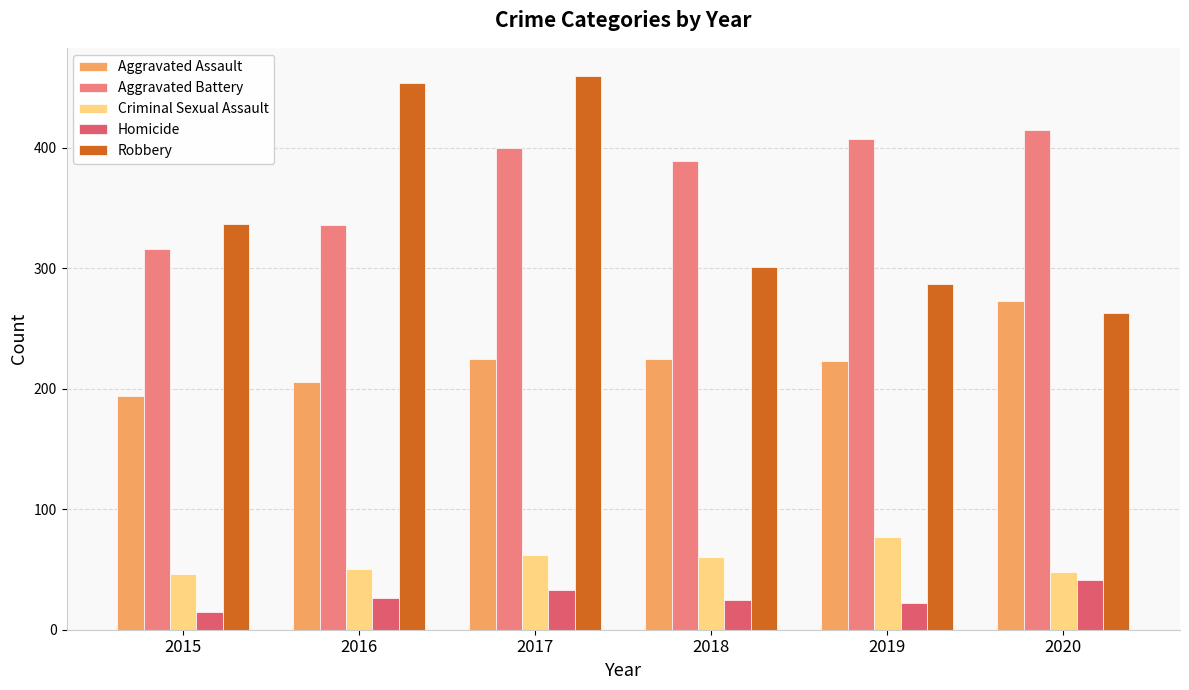

Rank the series at 2020 from lowest to highest value.

Homicide, Criminal Sexual Assault, Robbery, Aggravated Assault, Aggravated Battery